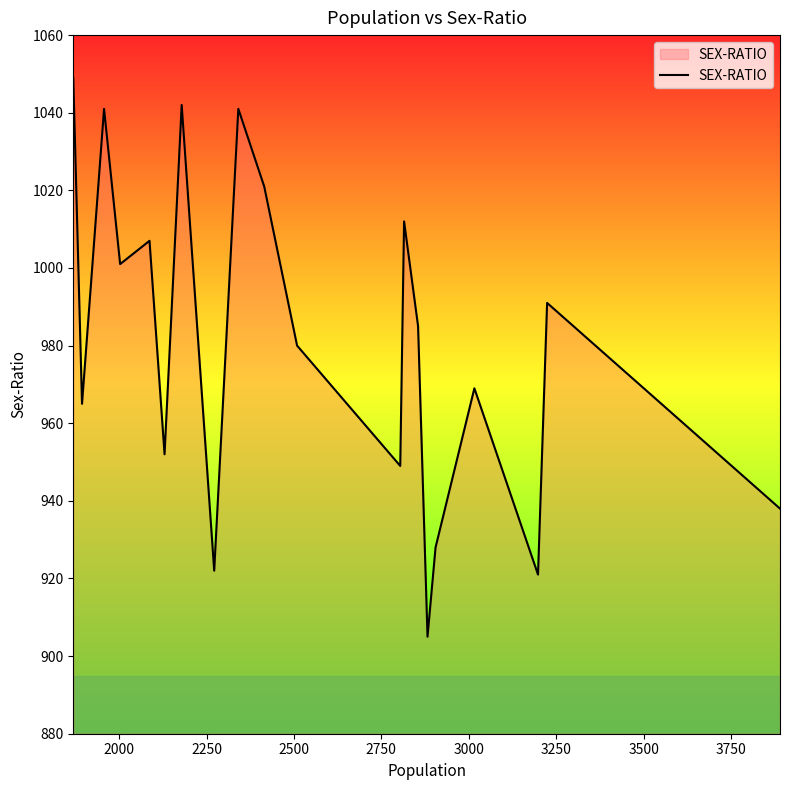

What is the greatest value displayed?

1049